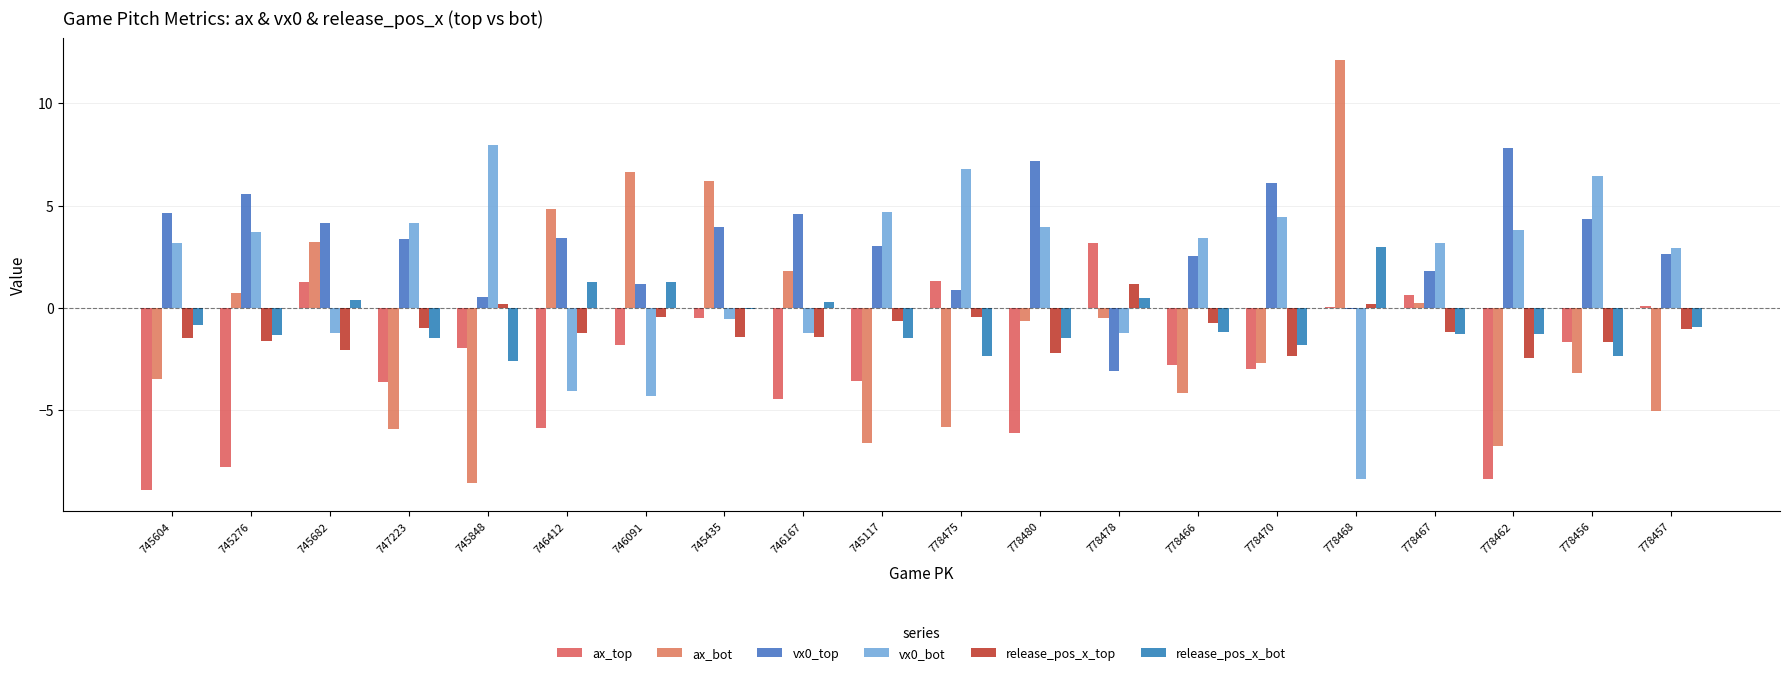

Which series has the largest total across all categories?

vx0_top